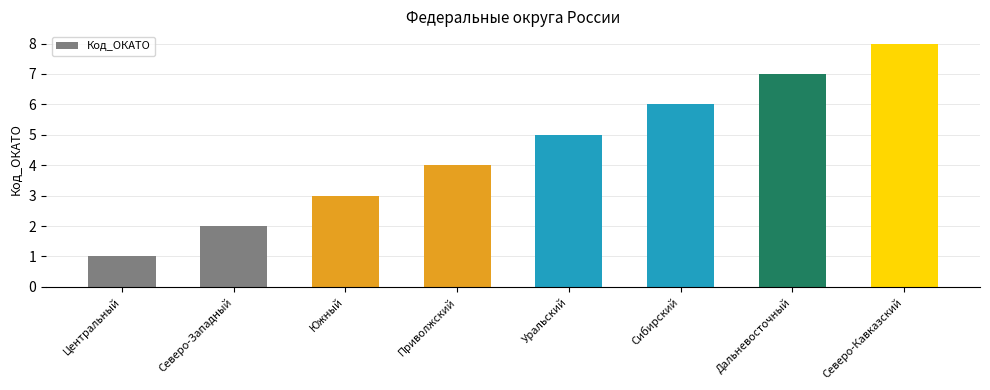

How many categories are shown in the chart?

8